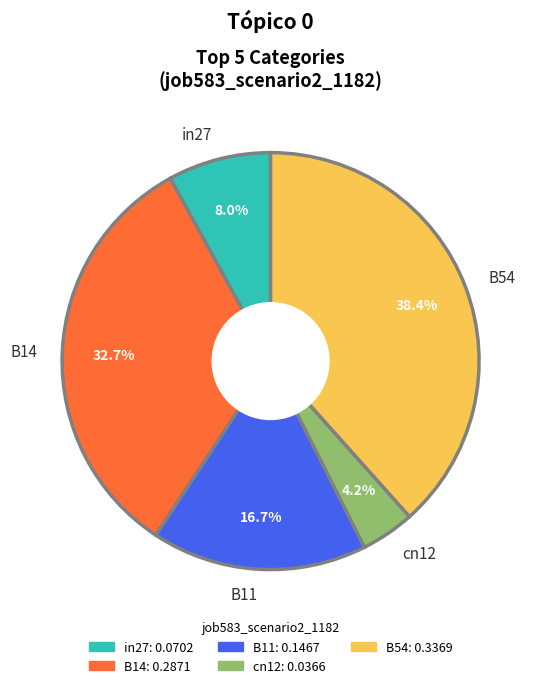

Does any single category account for the majority?

No